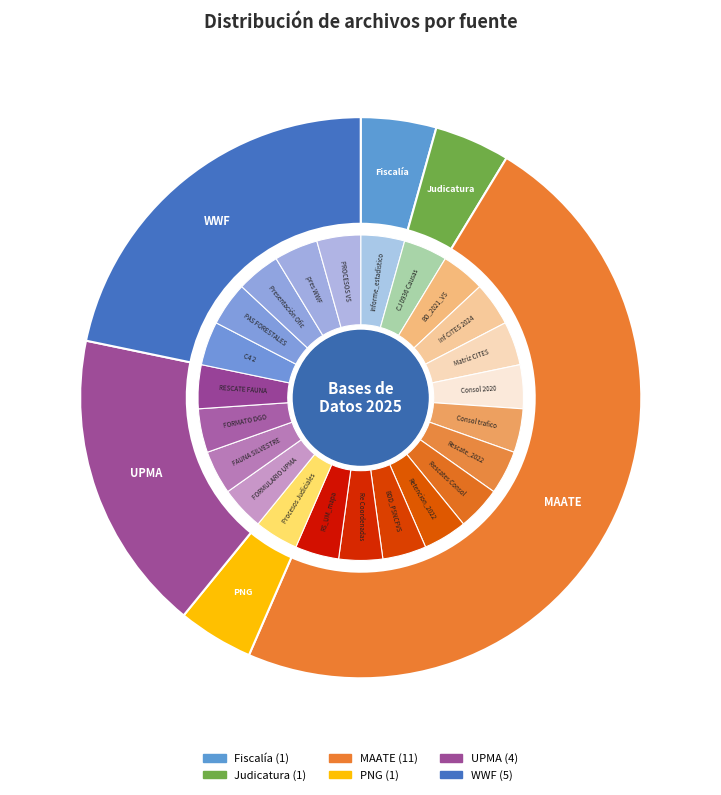

What is the largest slice in the pie chart?

MAATE